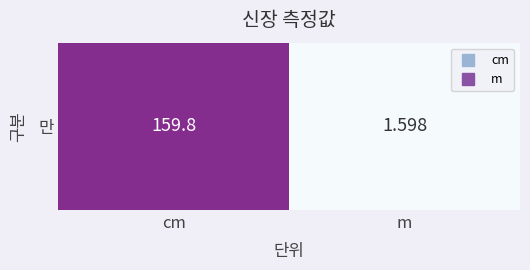

Is it true that the value at m is 1.6?

True